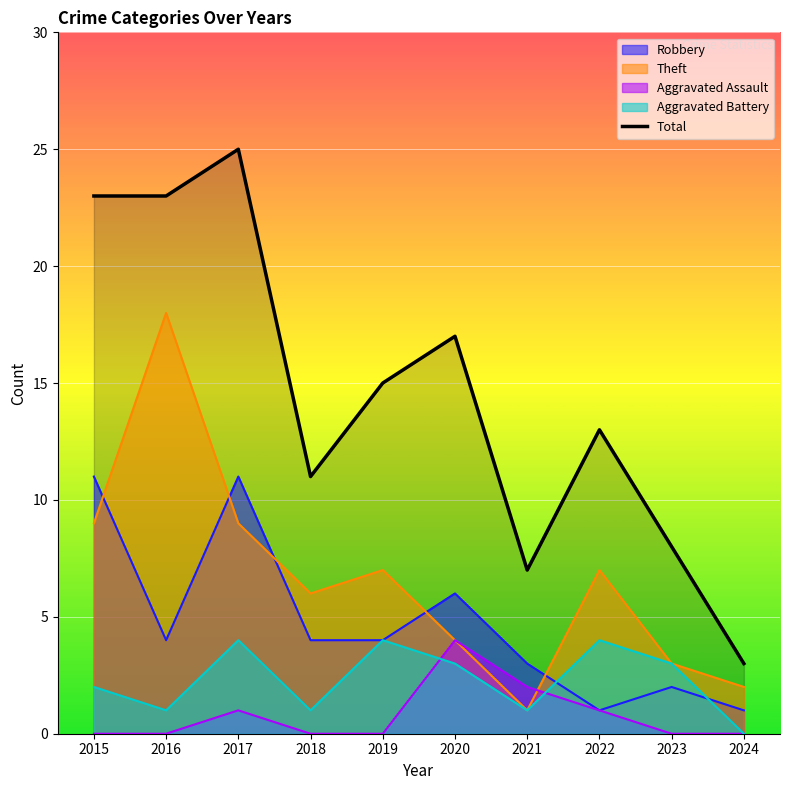

True or false: Total and Robbery cross at least once.

False